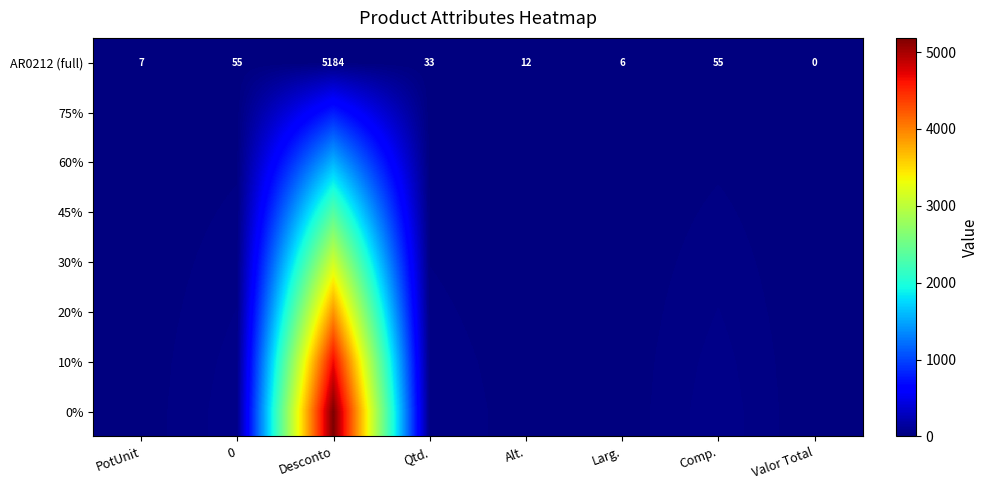

What is the difference between the maximum and minimum values in the 0% series?

5184.0